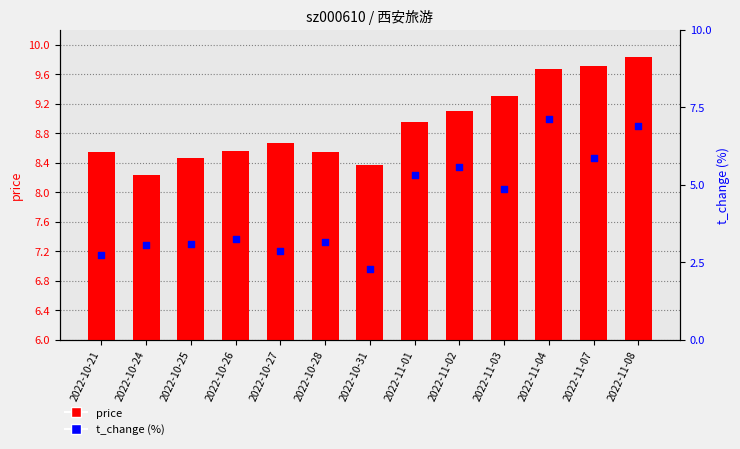

At how many categories does at least one series exceed 4?

13